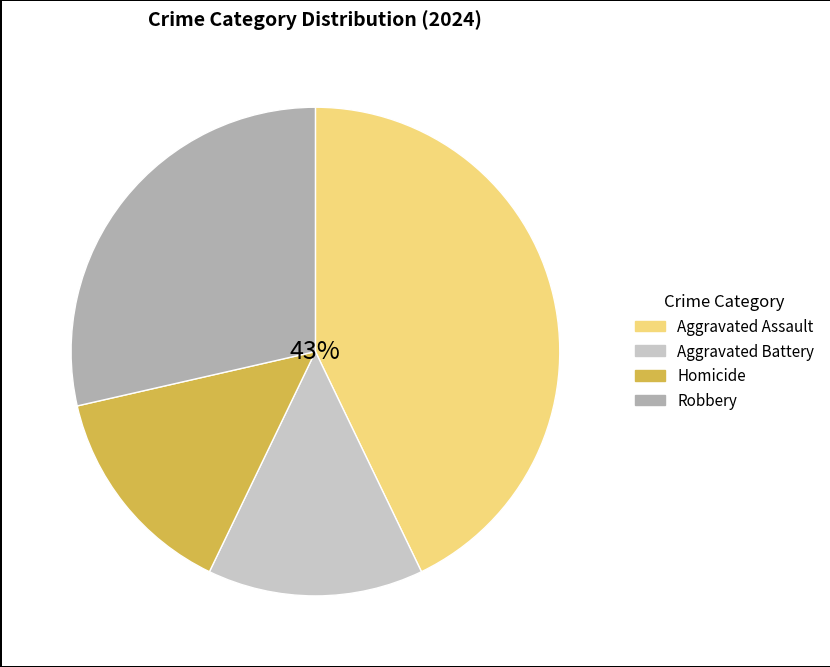

The Homicide slice represents 14% of the pie. True or false?

True